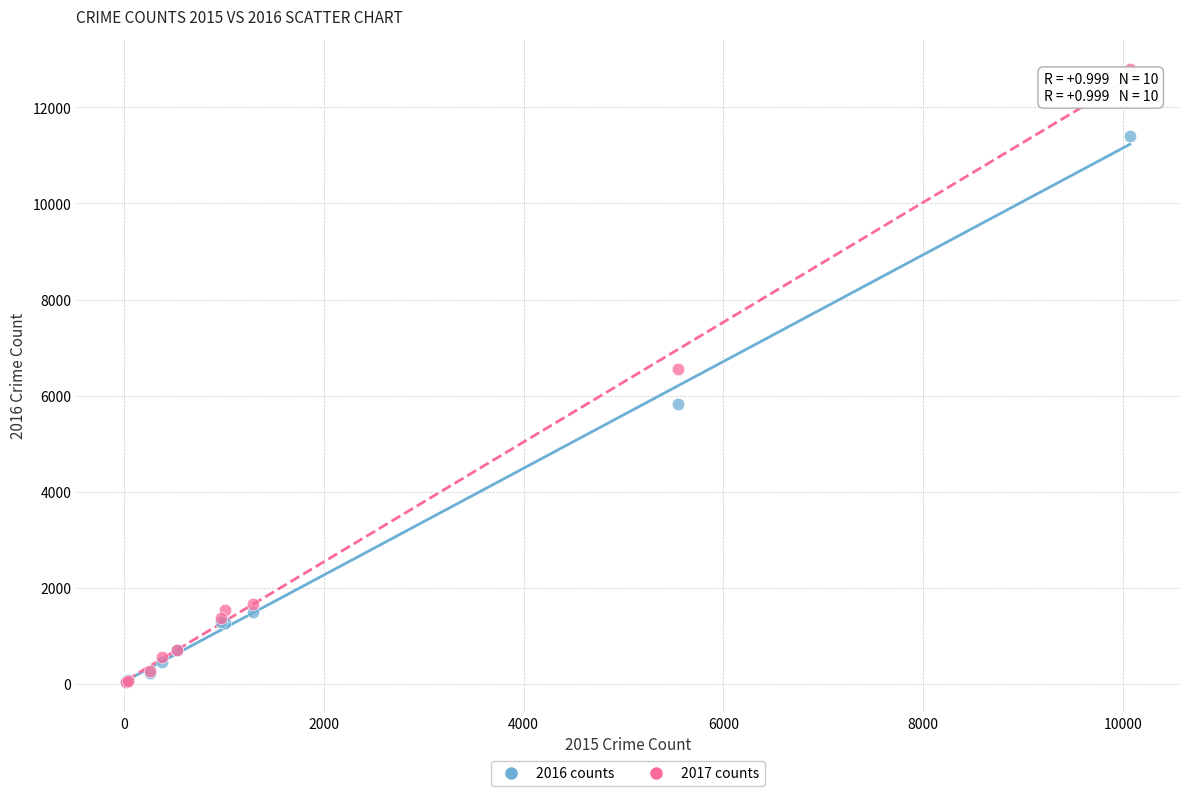

What are all the series names shown in the legend?

2016 counts, 2017 counts